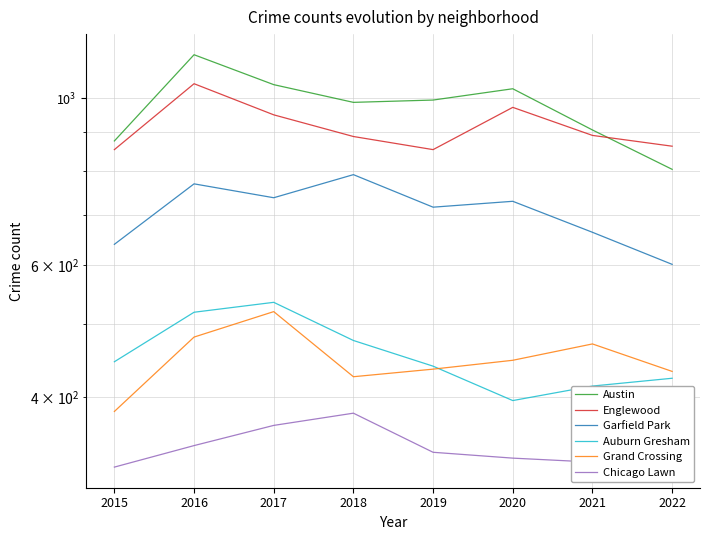

What is the approximate value of Chicago Lawn at 2015, to the nearest 10?

320